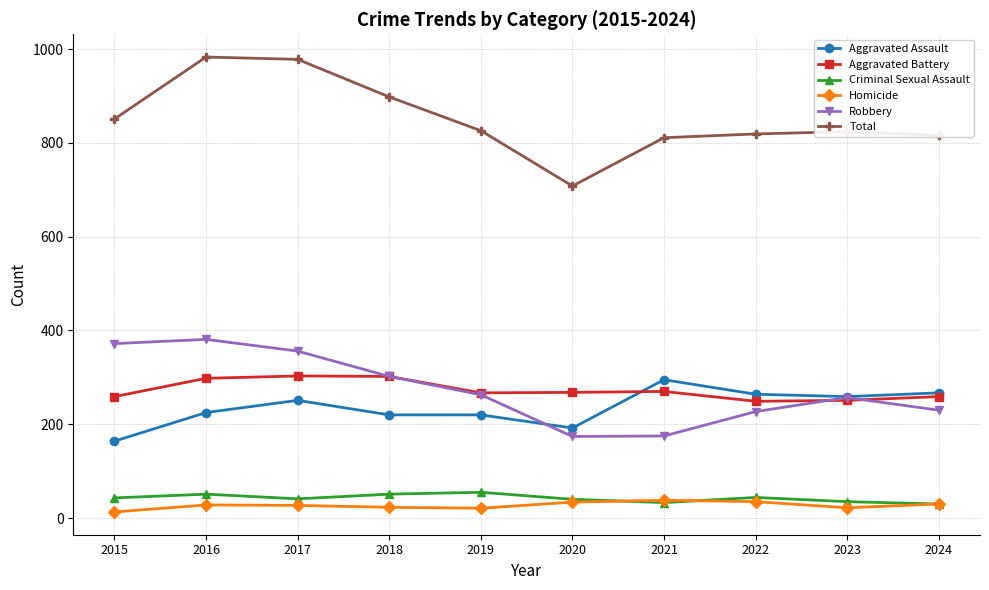

How many values in the Aggravated Assault series are below 251?

5